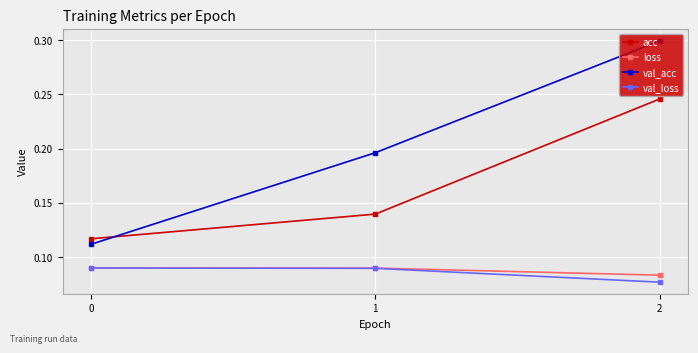

Is it true that loss equals 0.0 at 2?

False